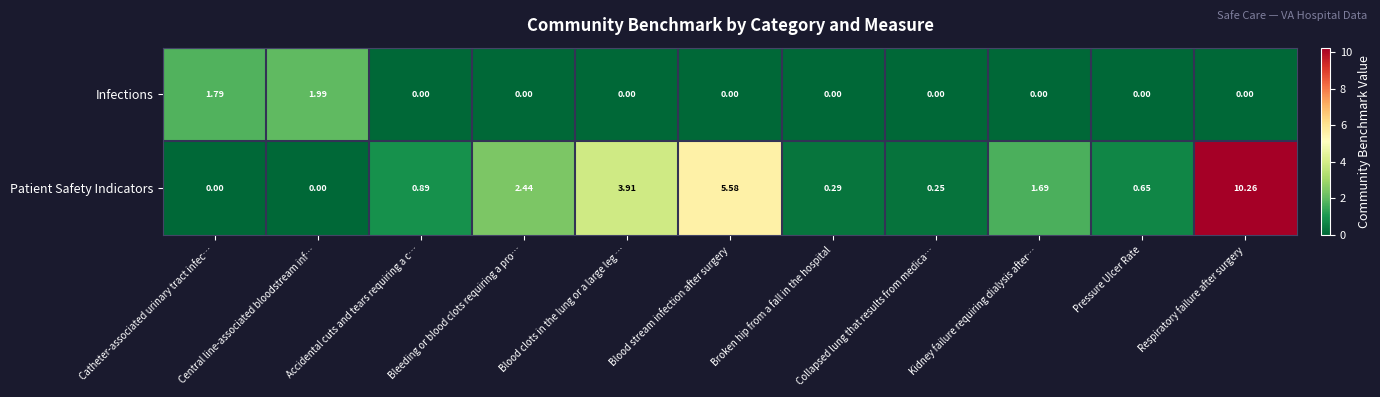

Which series has the largest range (max minus min)?

Patient Safety Indicators